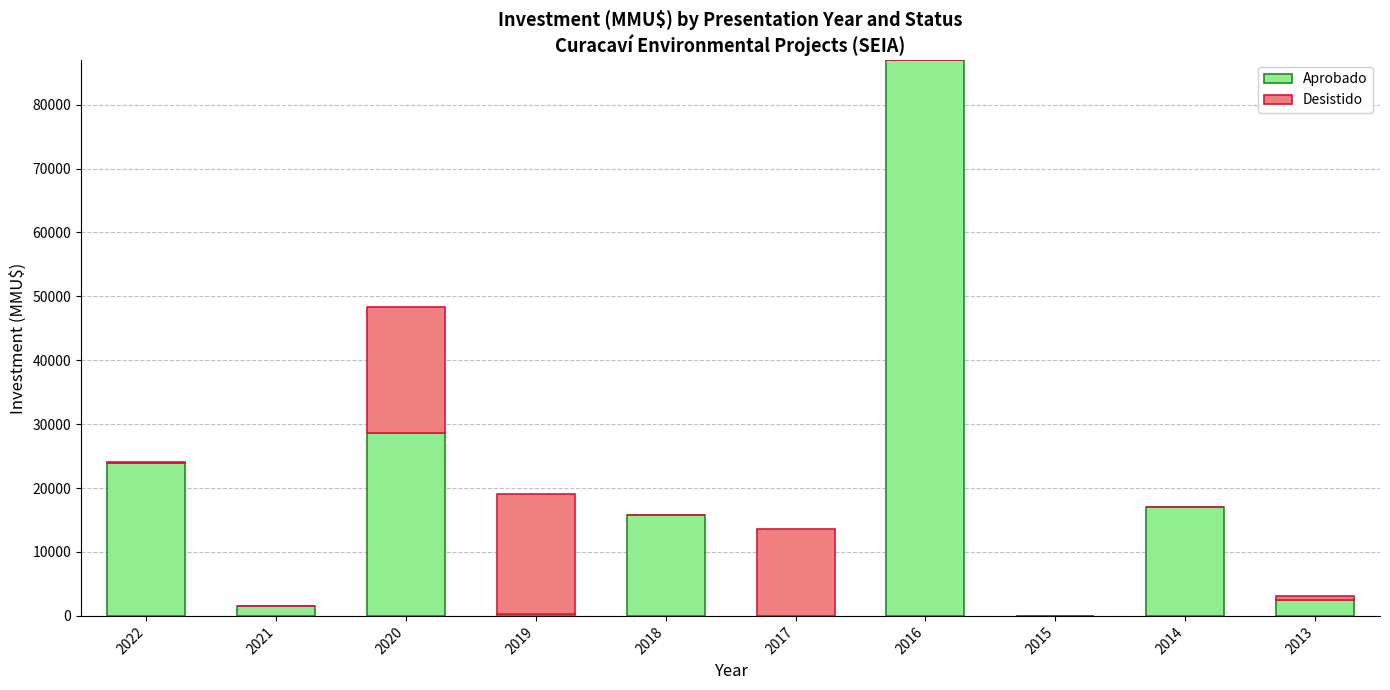

What is the highest value of the Aprobado series?

87000